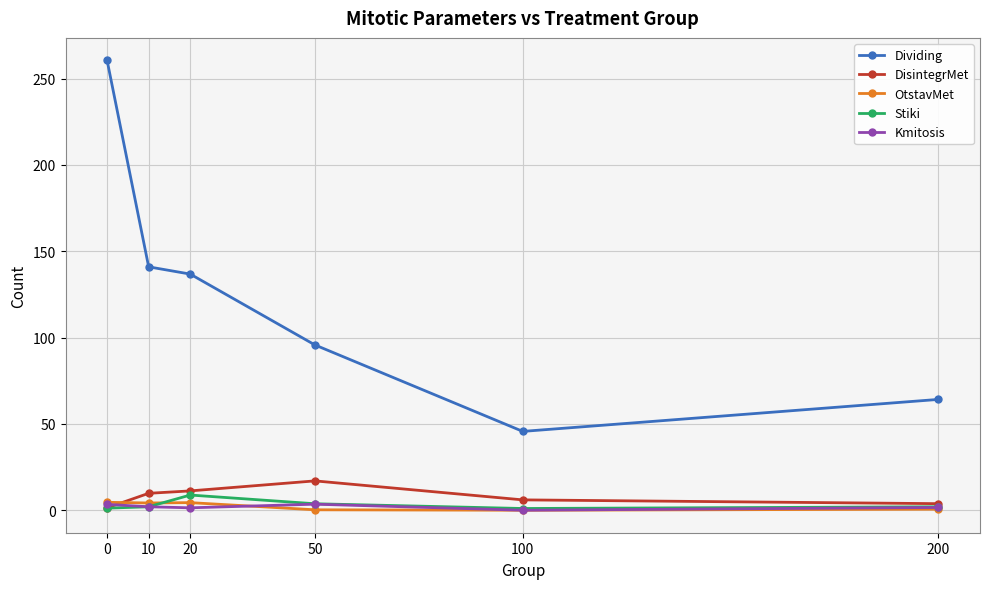

What are all the series names shown in the legend?

Dividing, DisintegrMet, OtstavMet, Stiki, Kmitosis